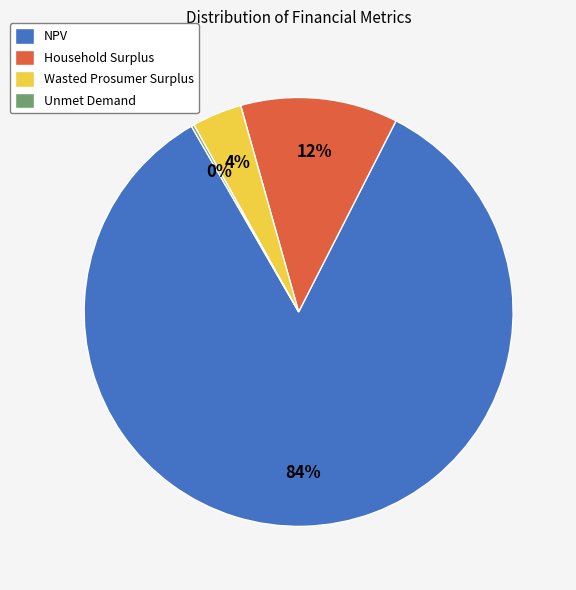

Is there a majority slice in this chart?

Yes